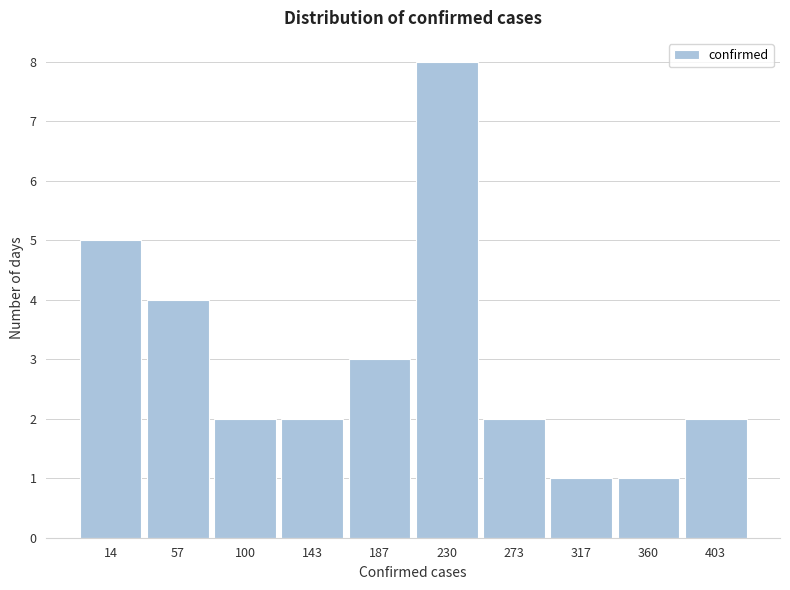

Reading left to right, extract all data points from this chart.

14=5	57=4	100=2	143=2	187=3	230=8	273=2	317=1	360=1	403=2